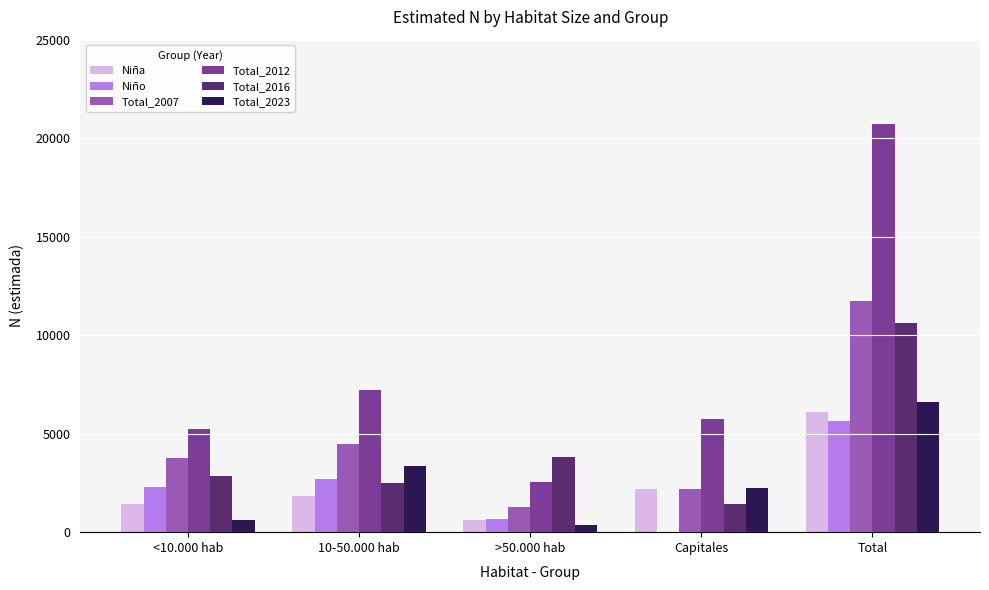

Reading left to right, extract all data points from this chart.

Niña: 1440	1825	632	2187	6085
Niño: 2300	2675	659	0	5634
Total_2007: 3740	4500	1291	2187	11719
Total_2012: 5228	7219	2524	5754	20726
Total_2016: 2834	2508	3831	1423	10597
Total_2023: 623	3347	359	2263	6591